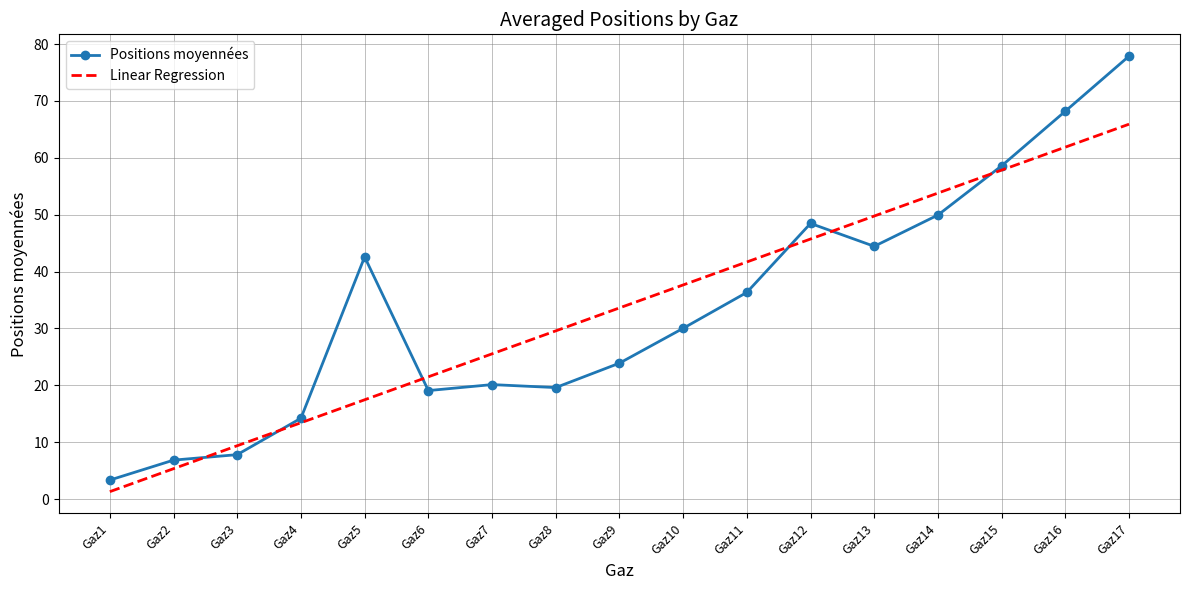

Rank the series at Gaz11 from lowest to highest value.

Positions moyennées, Linear Regression